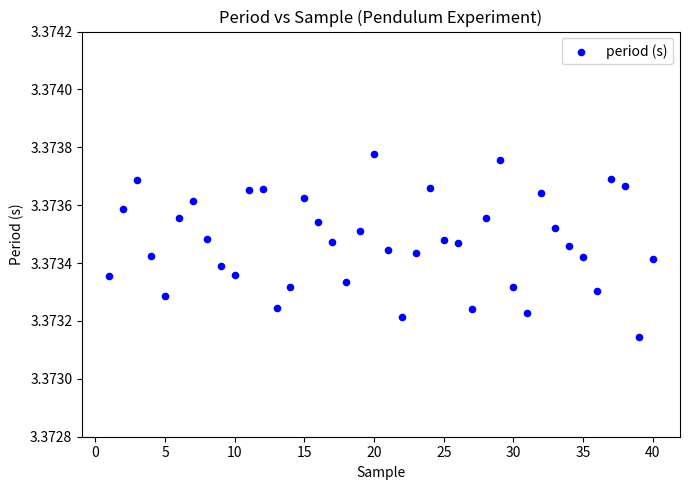

What is the range of X values (max minus min)?

39.0